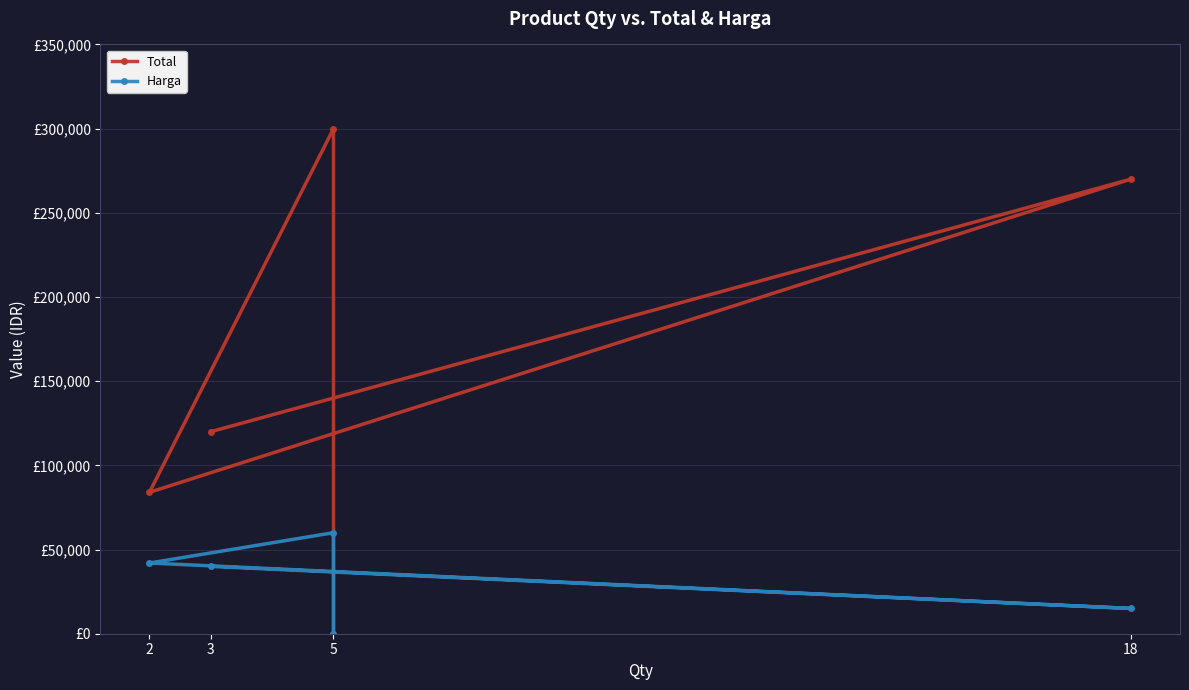

What position from the left is 18?

4